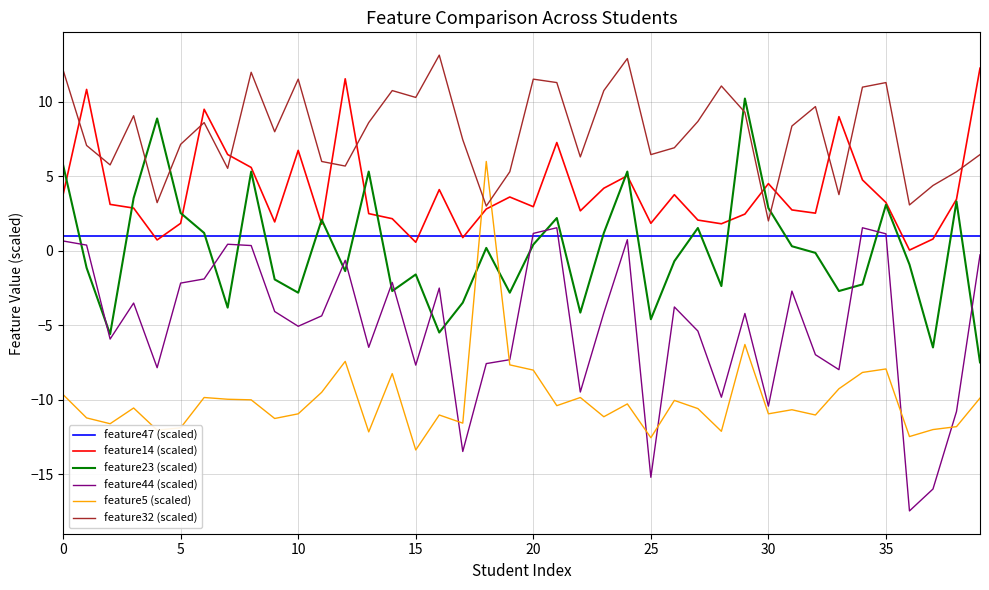

Which series has the largest total across all categories?

feature32 (scaled)